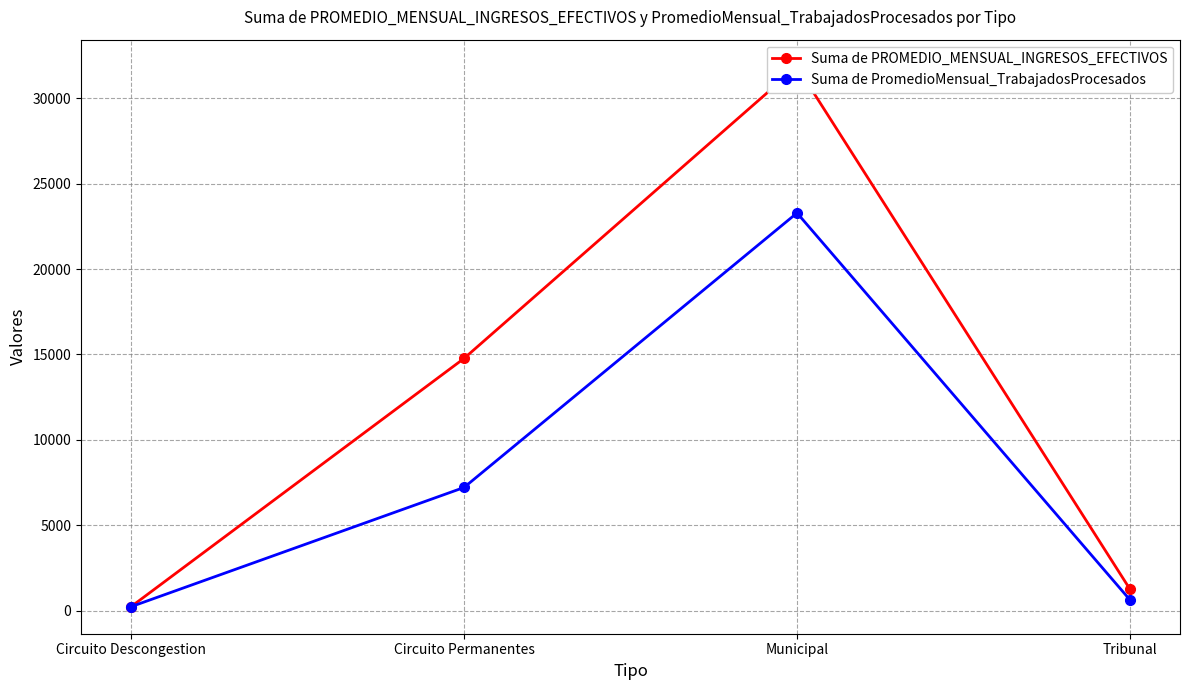

Reading right to left, transcribe all the data shown in this chart.

Suma de PROMEDIO_MENSUAL_INGRESOS_EFECTIVOS: Tribunal=1251.7	Municipal=31845.3	Circuito Permanentes=14765.4	Circuito Descongestion=233.3
Suma de PromedioMensual_TrabajadosProcesados: Tribunal=628.0	Municipal=23282.0	Circuito Permanentes=7212.8	Circuito Descongestion=233.3